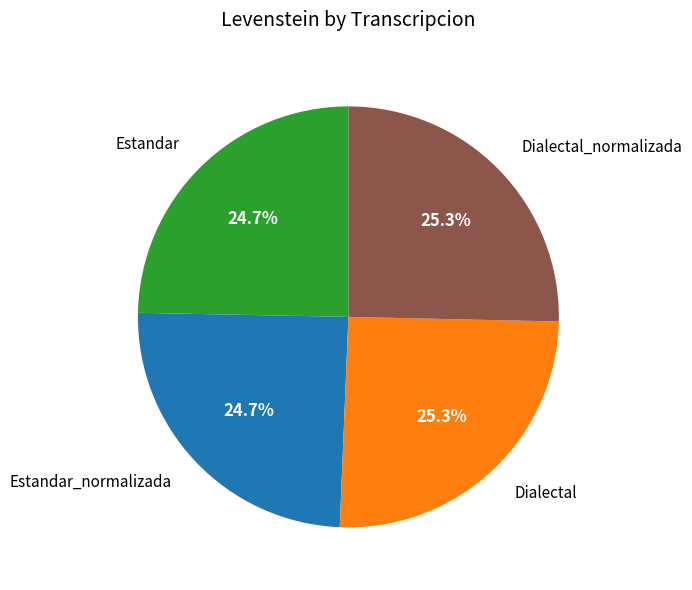

Is there a majority slice in this chart?

No